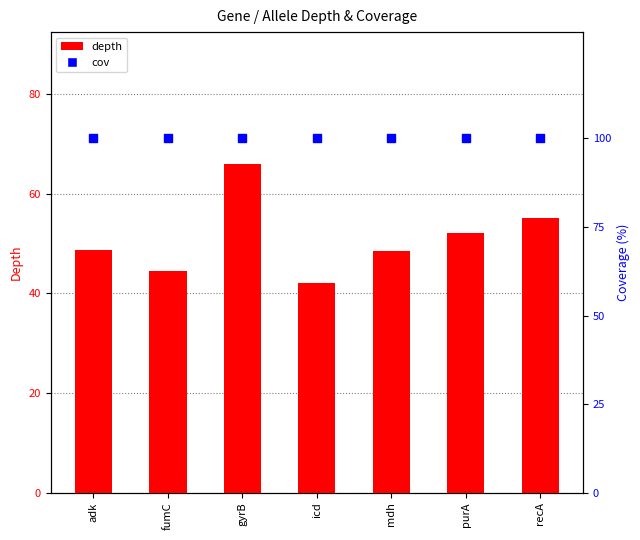

At how many categories does at least one series exceed 53?

7